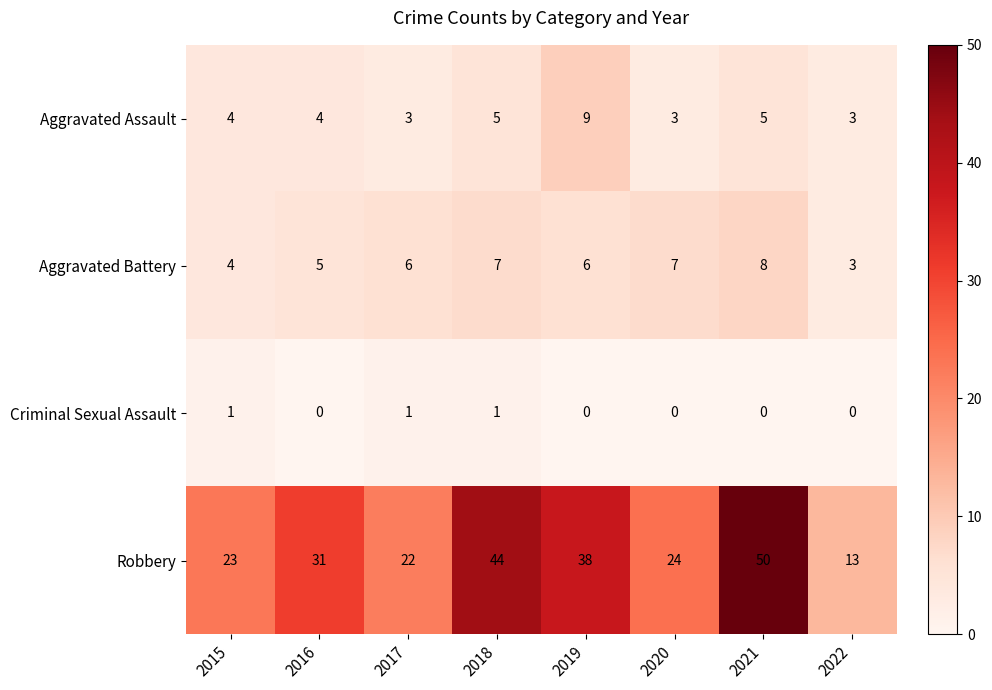

Which category has the highest value across all series?

2021